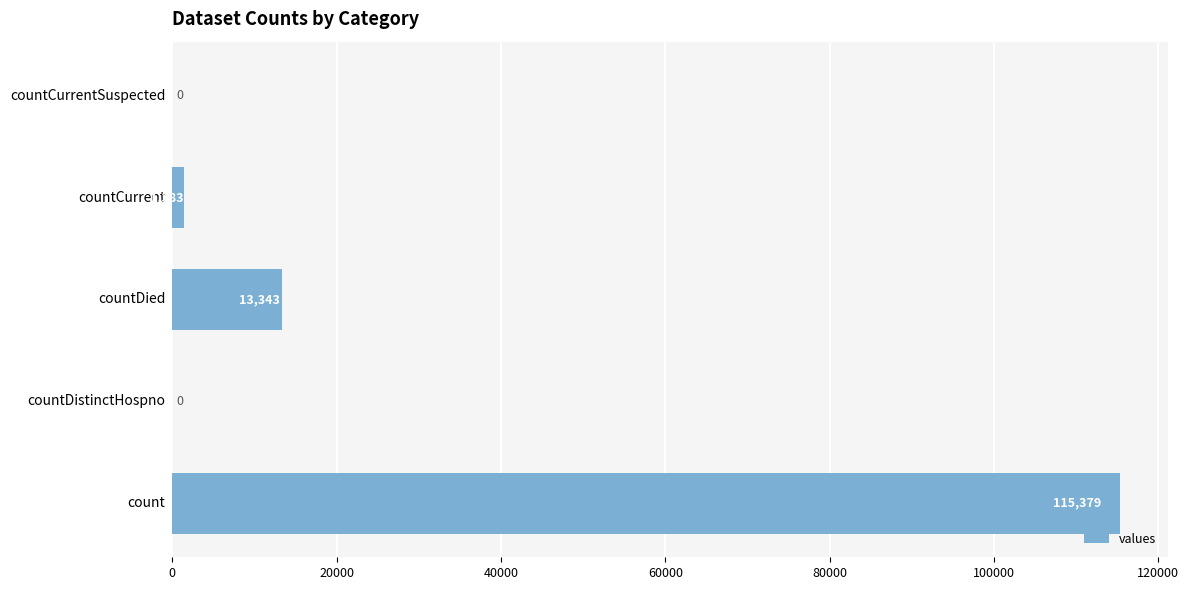

Are the bars horizontal?

Yes